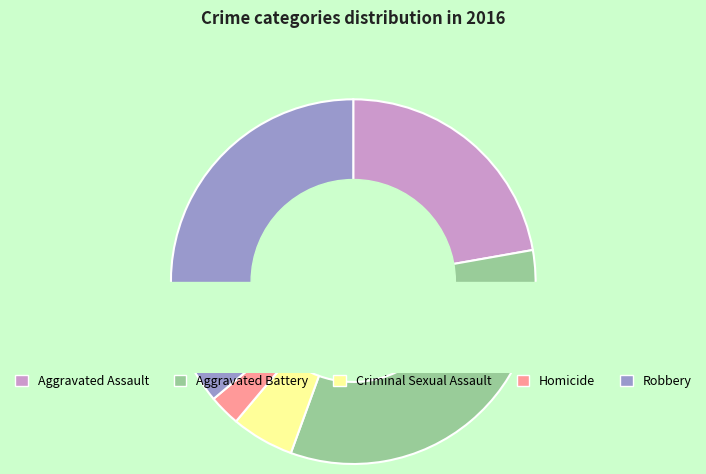

What percentage do Robbery and Aggravated Assault together represent?

58.3%